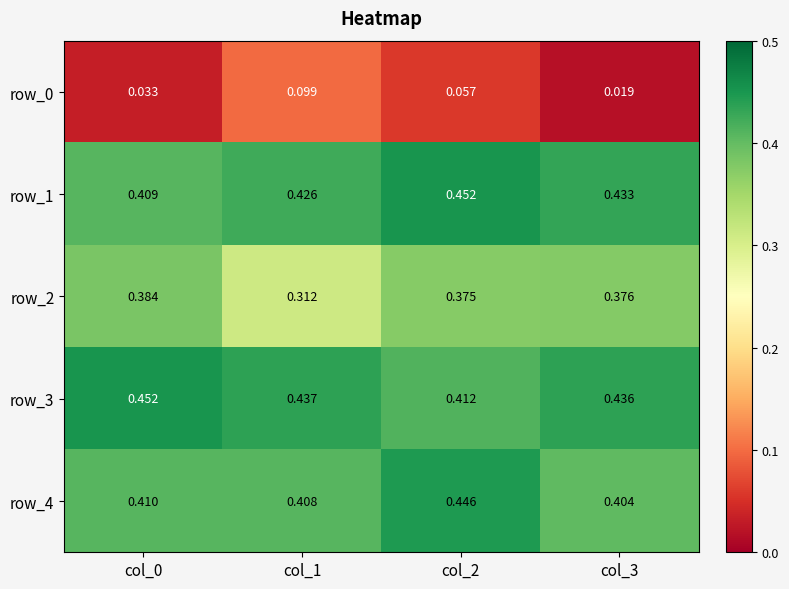

Is the value of row_1 at col_1 greater than the value of row_4 at col_3?

Yes